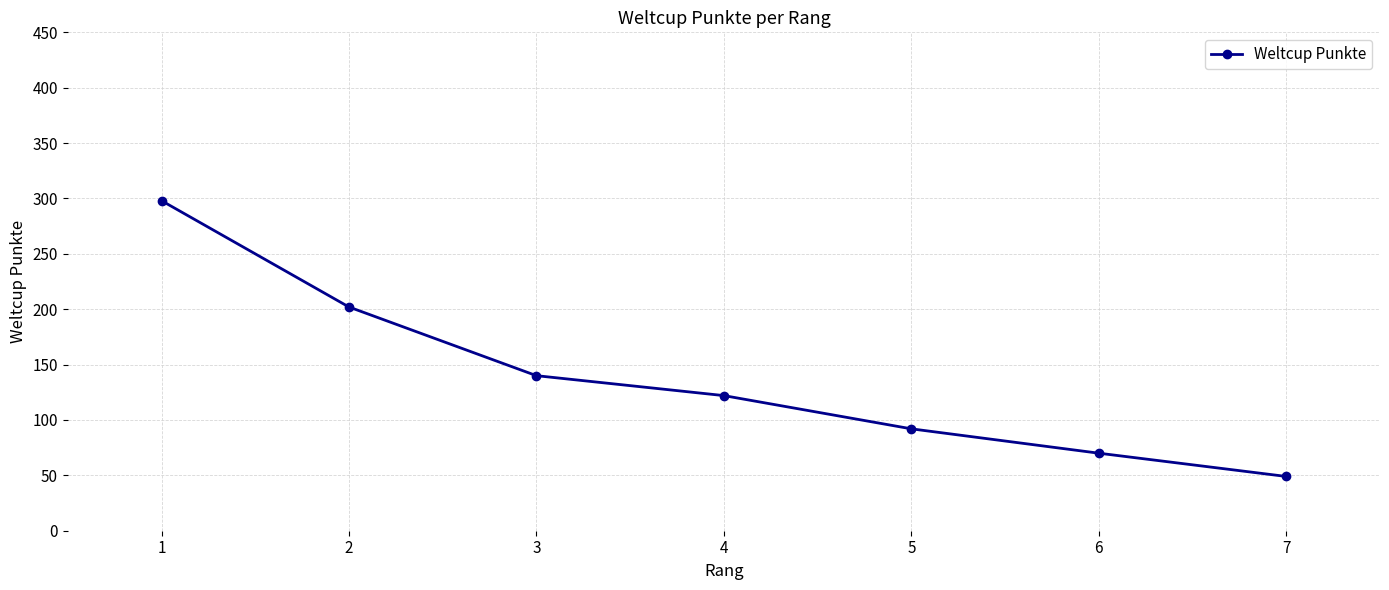

Reading left to right, transcribe all the data shown in this chart.

298	202	140	122	92	70	49